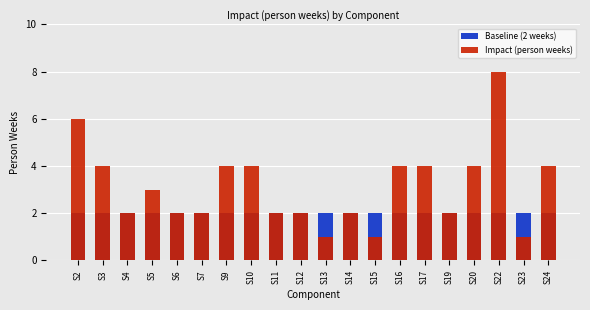

The value of Baseline (2 weeks) at S9 is 2. True or false?

True